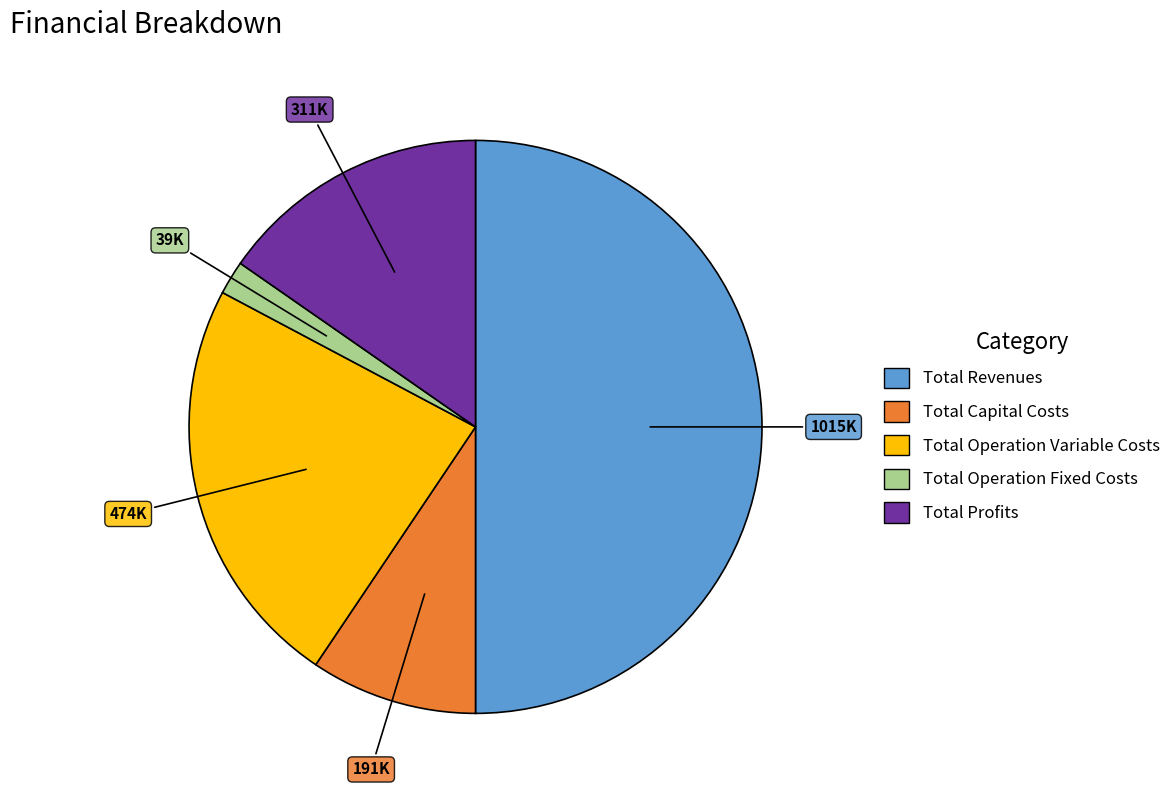

What is the ratio of the value at Total Revenues to the value at Total Operation Fixed Costs?

26.3